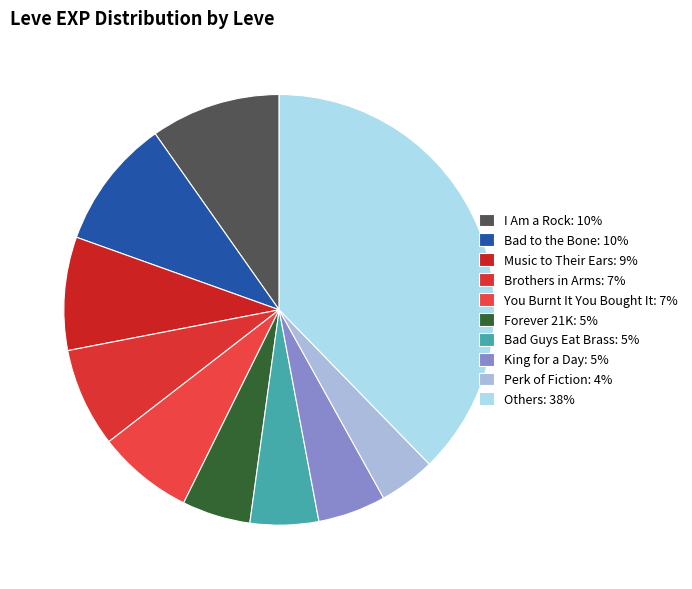

How many slices are in this pie chart?

10